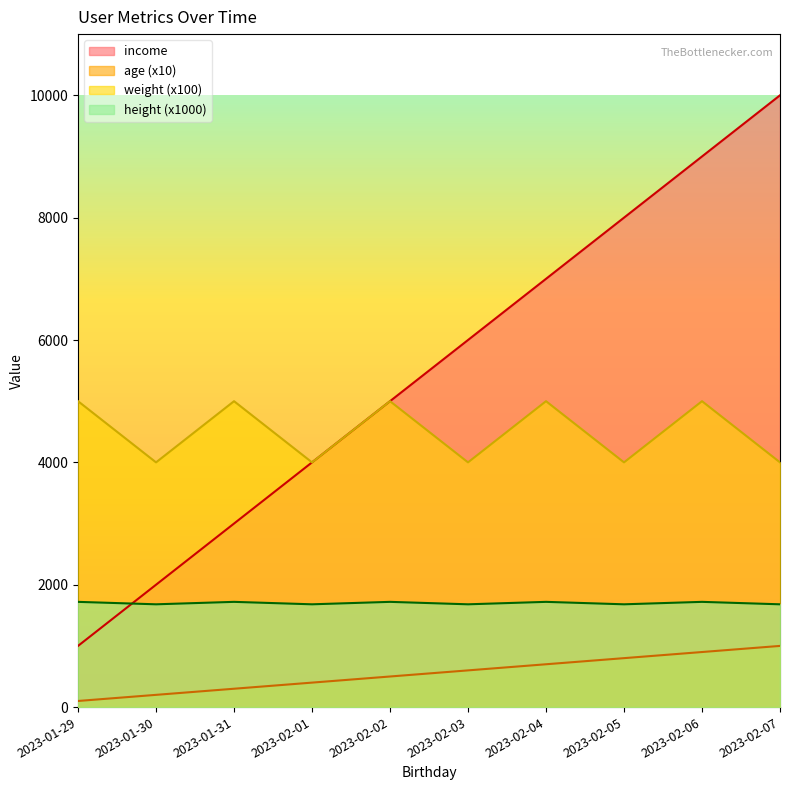

How many lines are shown in the chart?

4